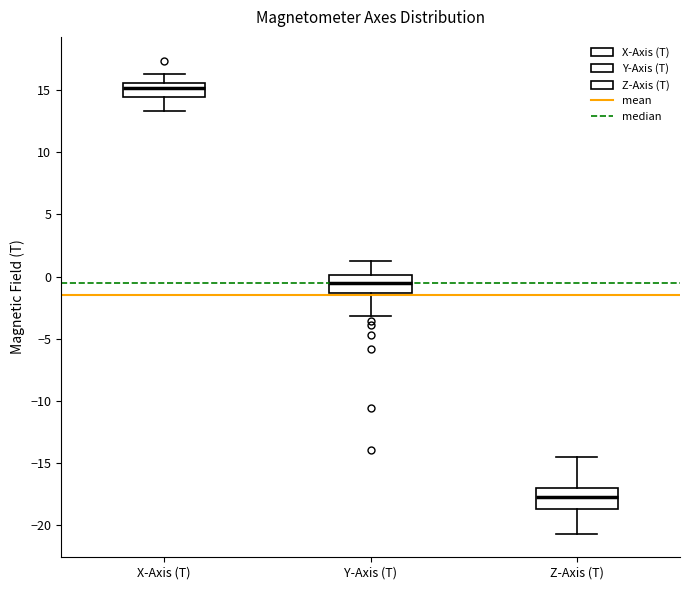

Where is the lower edge of the box for Z-Axis (T) on the y-axis? The values are not printed on the chart, so give them approximately, as read against the axis.

-18.5